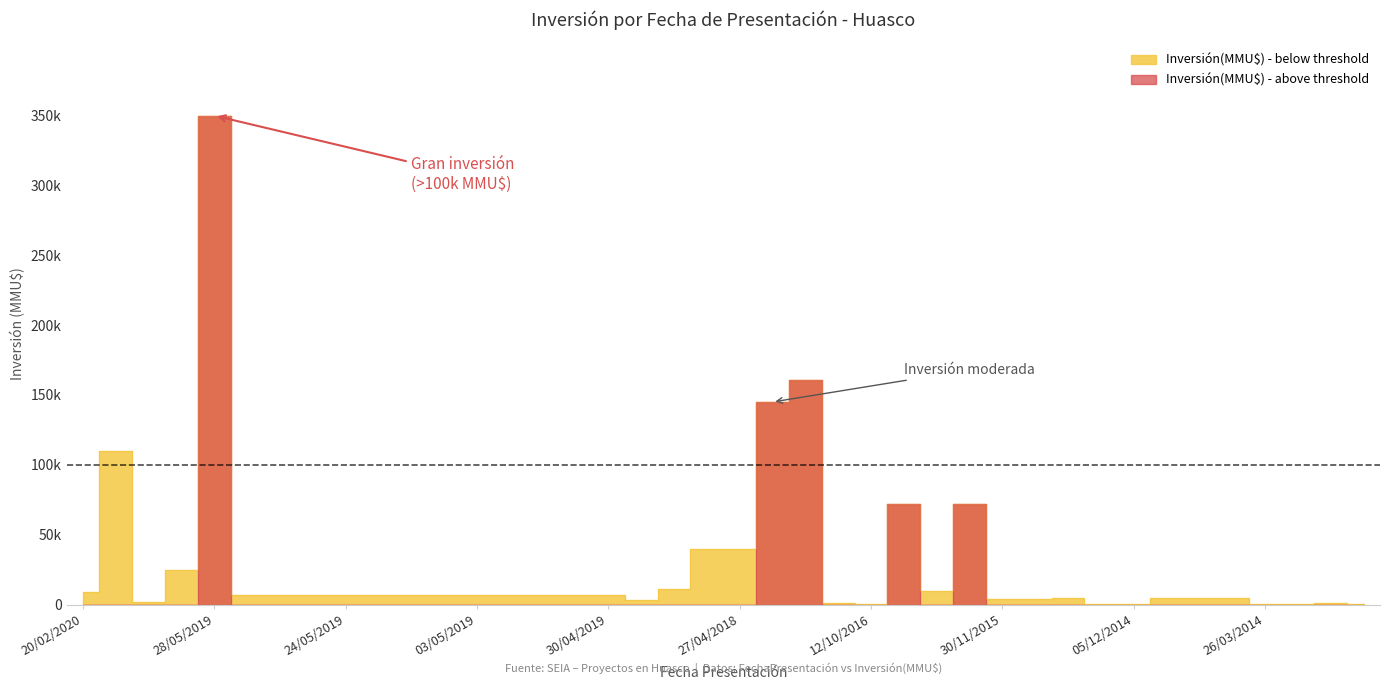

What is the label of the 36th point from the right?

28/05/2019